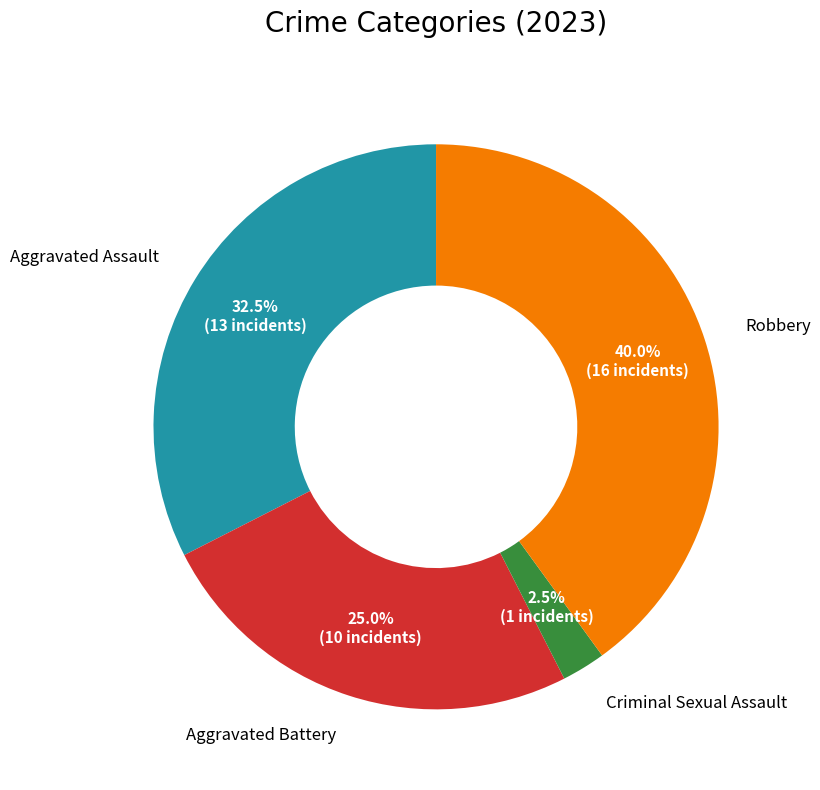

To the nearest percent, what is the average slice percentage?

25%